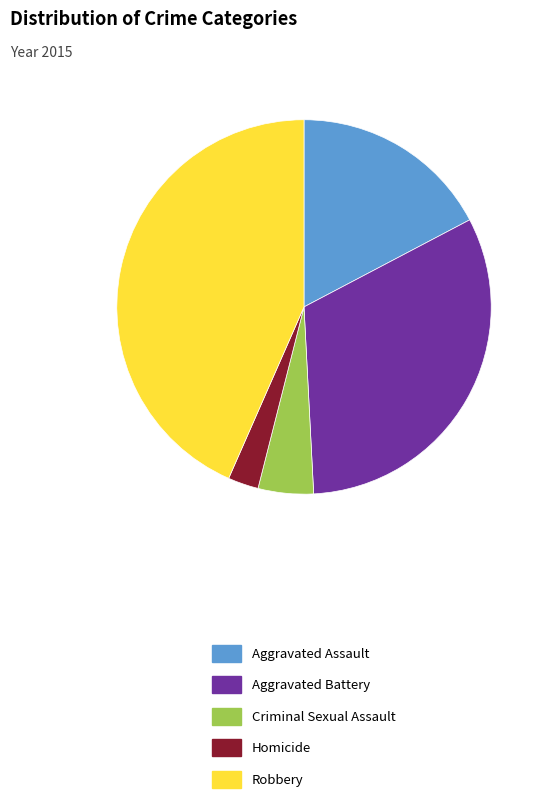

Is it true that Aggravated Assault is 32% of the pie?

False